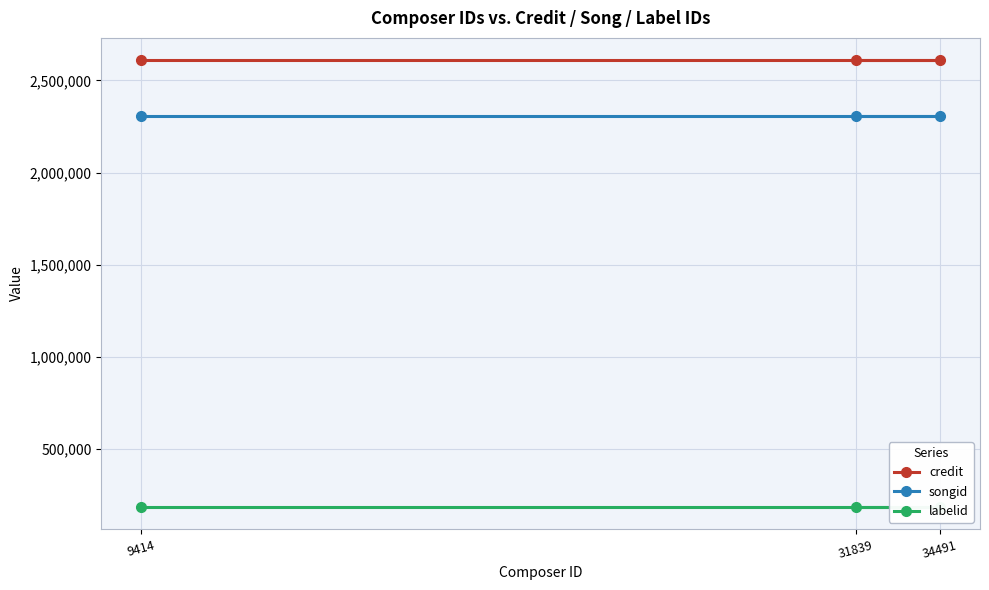

Is the value of songid at 31839 greater than the value of labelid at 34491?

Yes